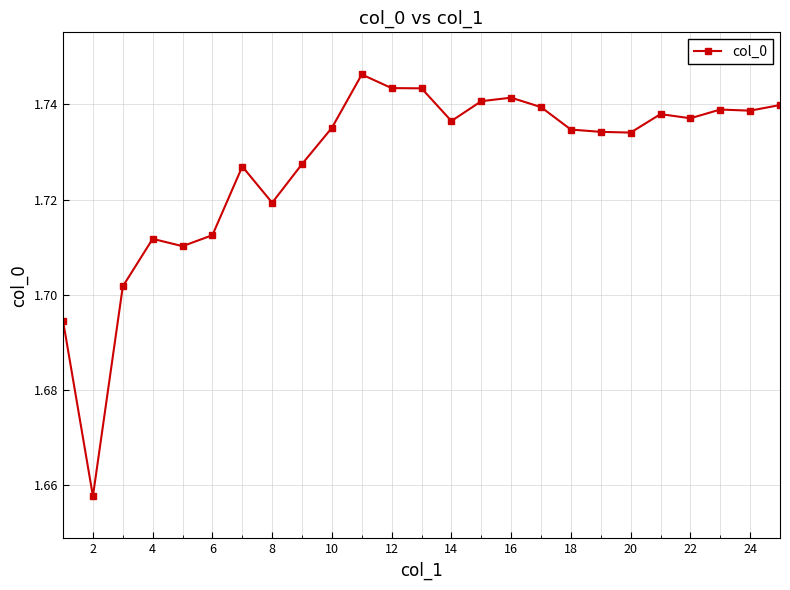

Count the values in the range 1 to 2.

25